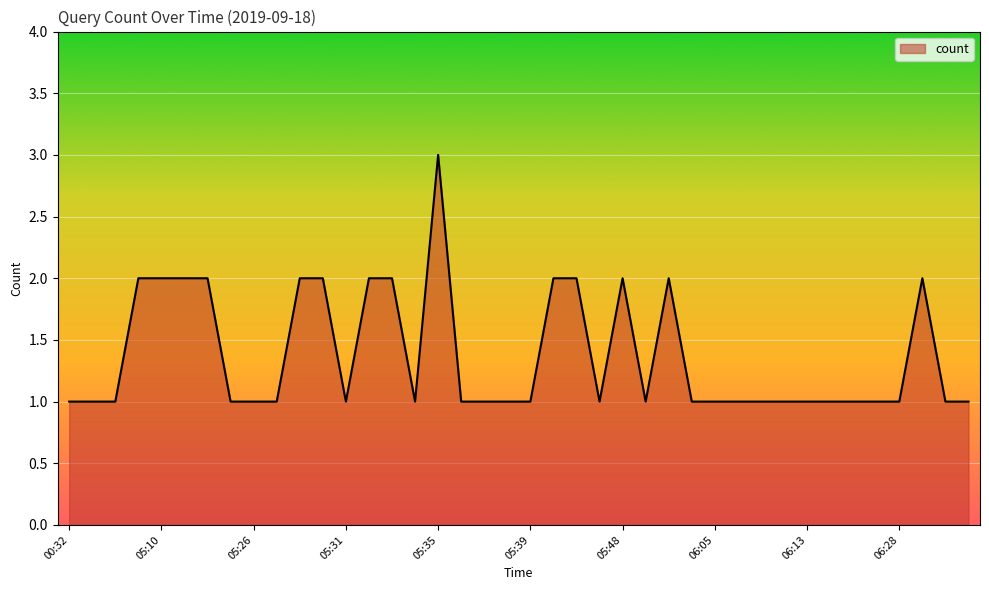

What is the greatest value displayed?

3